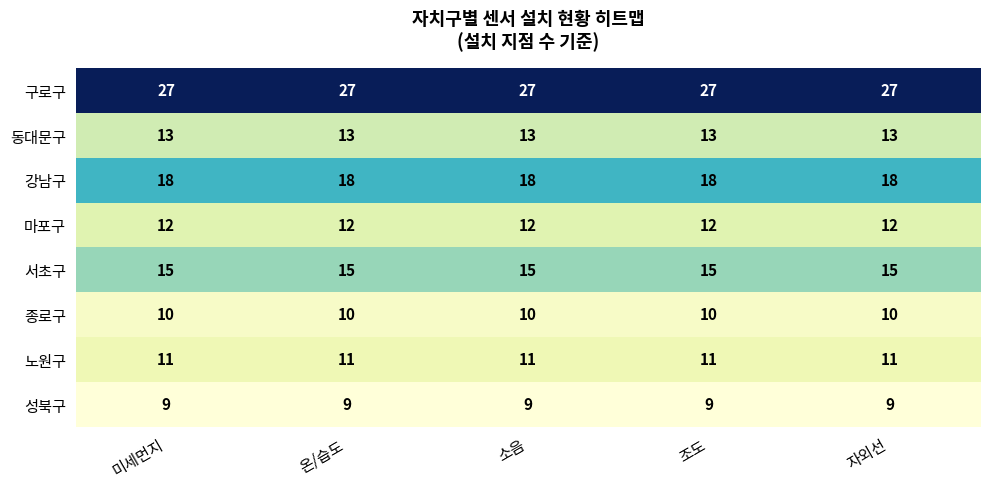

What is the maximum value for 동대문구?

13